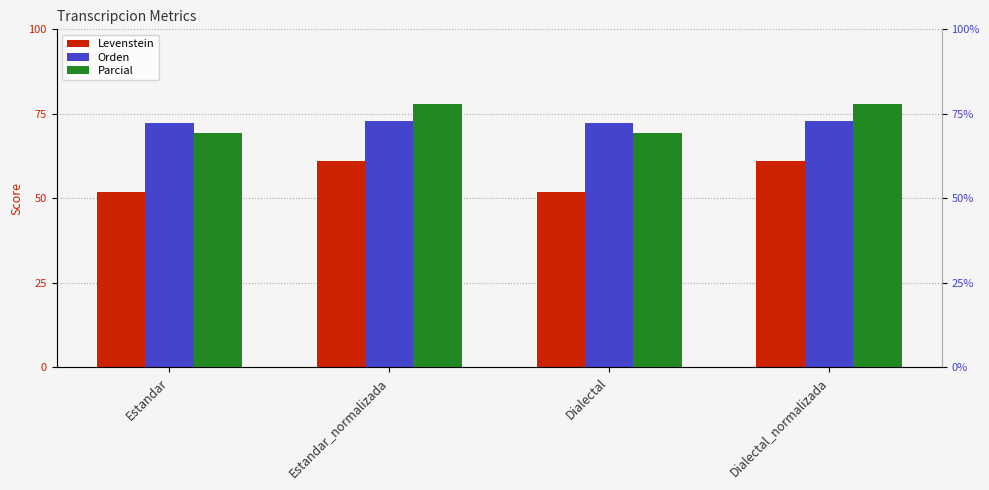

What is the difference between the highest and lowest values at Dialectal_normalizada?

16.9